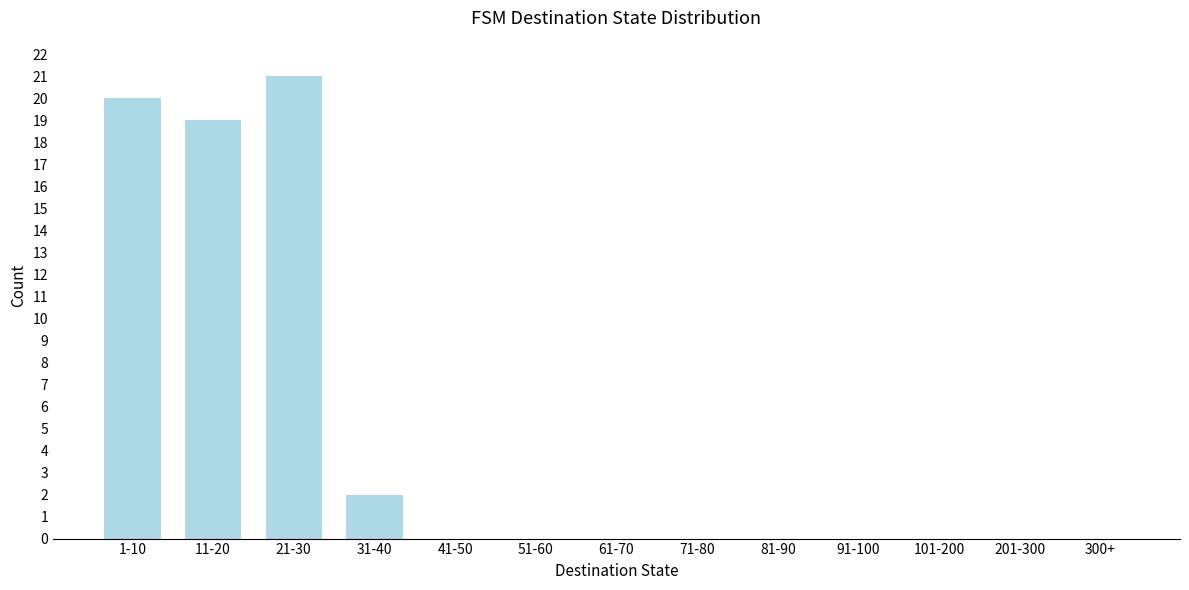

Reading left to right, list all the values displayed in this chart.

1-10=20	11-20=19	21-30=21	31-40=2	41-50=0	51-60=0	61-70=0	71-80=0	81-90=0	91-100=0	101-200=0	201-300=0	300+=0